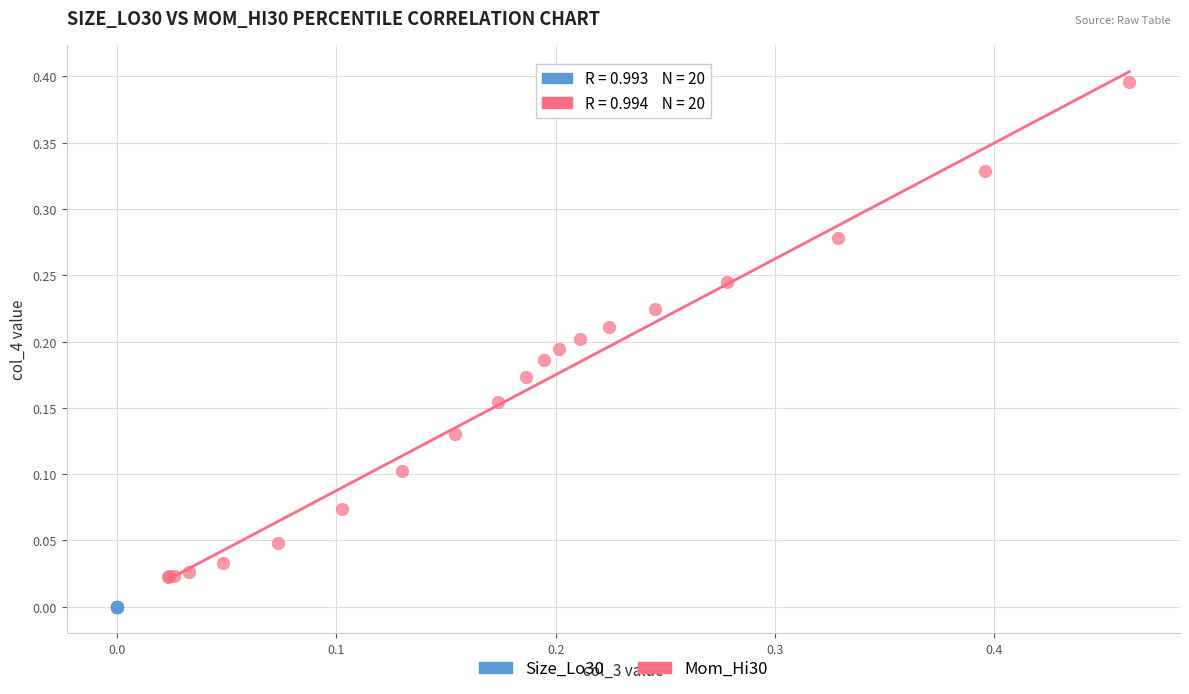

Which series reaches the maximum Y coordinate?

Mom_Hi30